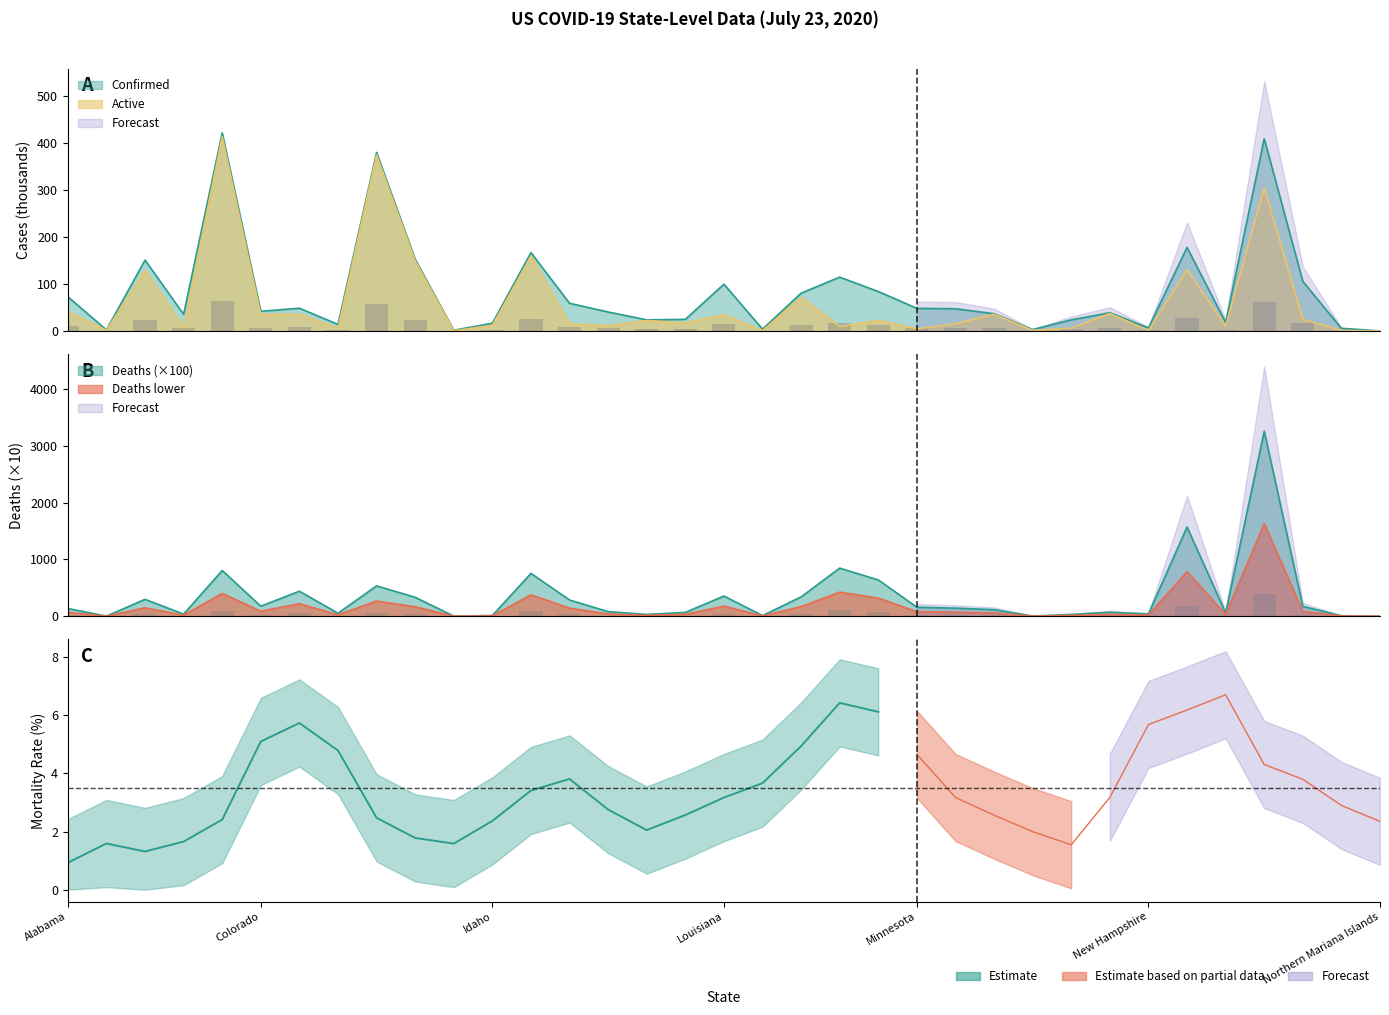

Read the Deaths value at New Hampshire.

40.2